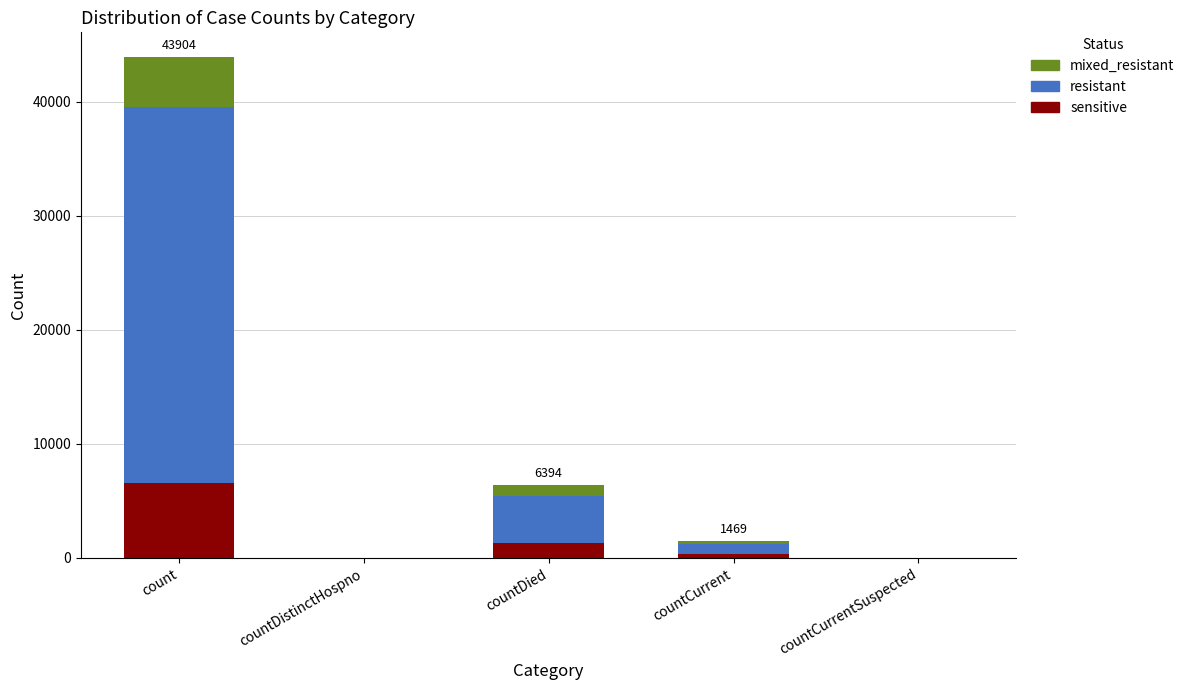

At which category is the sum across all series the highest?

count